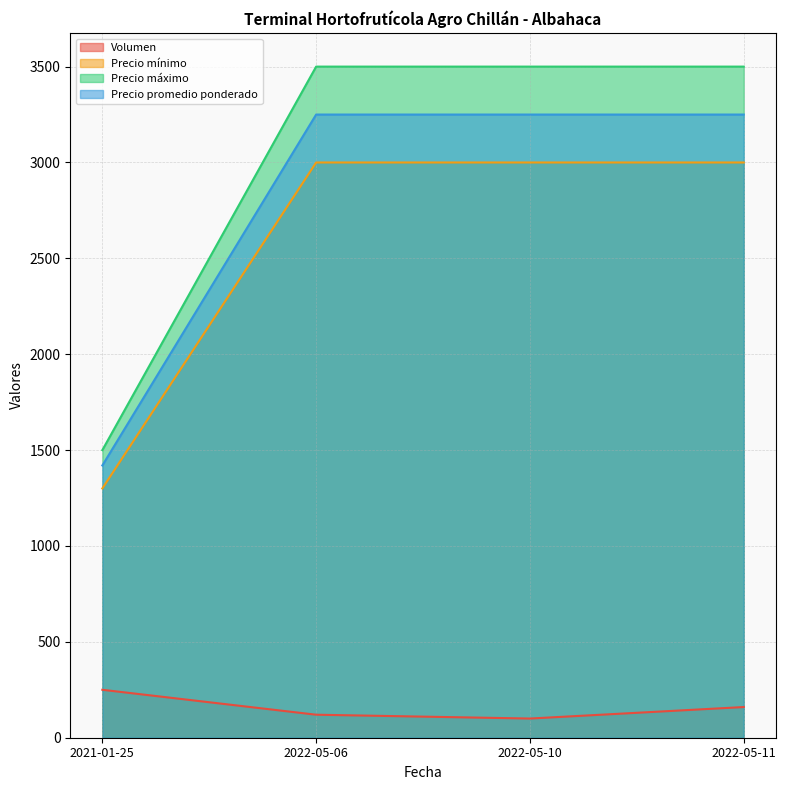

What is the smallest value displayed?

100